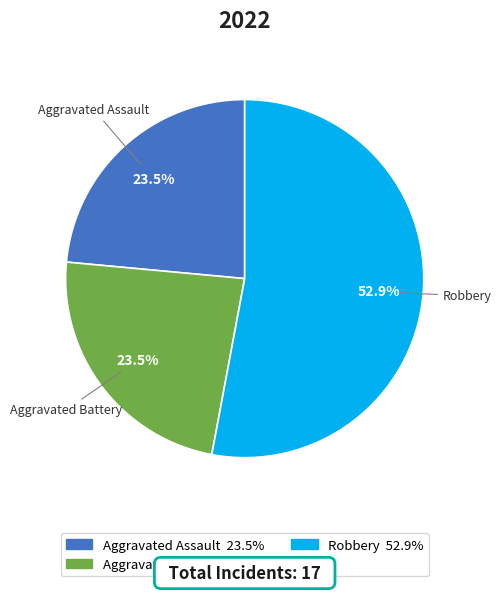

Is there any slice that represents more than half of the pie?

Yes